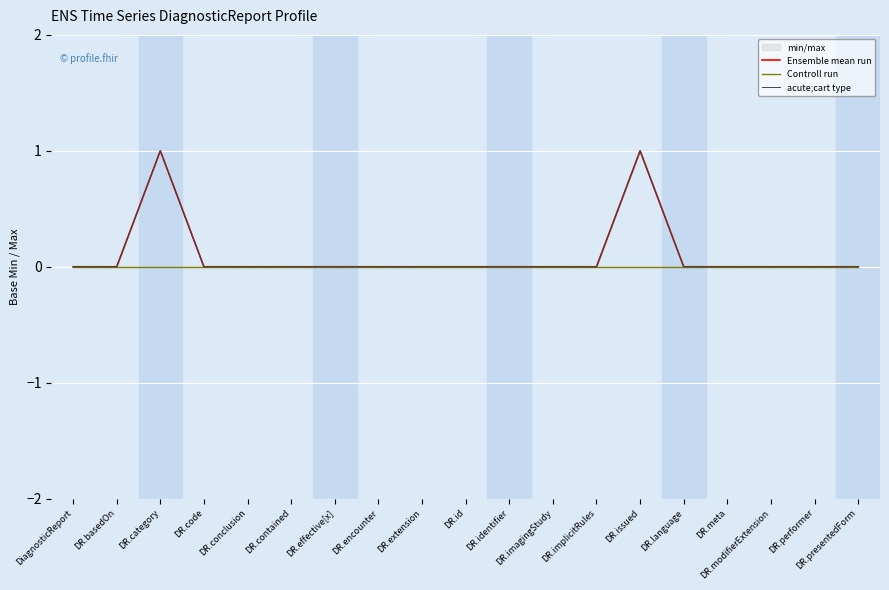

How many series are shown in this chart?

3